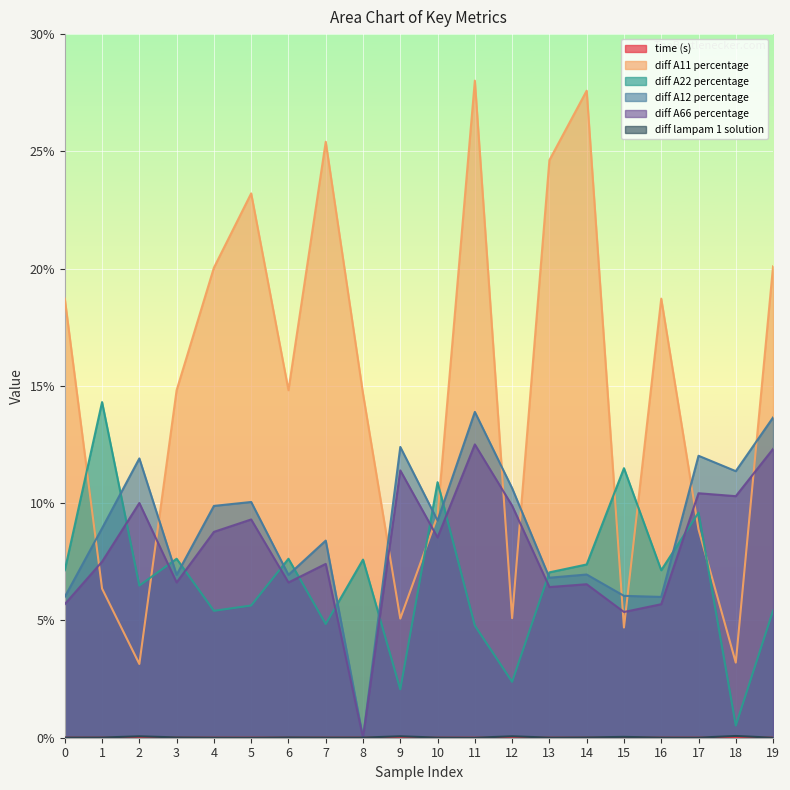

The value of diff A22 percentage at 12 is 2.4. True or false?

True